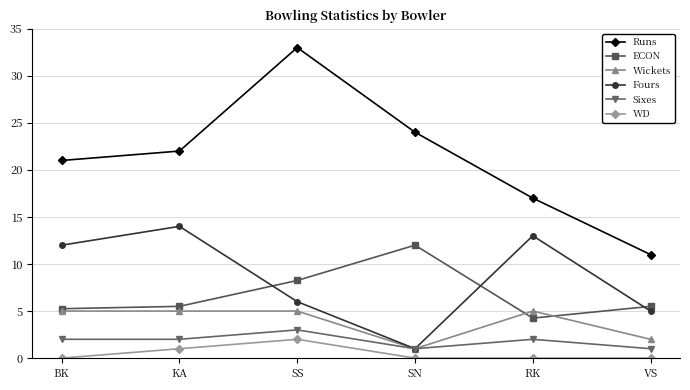

Is it true that Sixes equals 0.7 at BK?

False